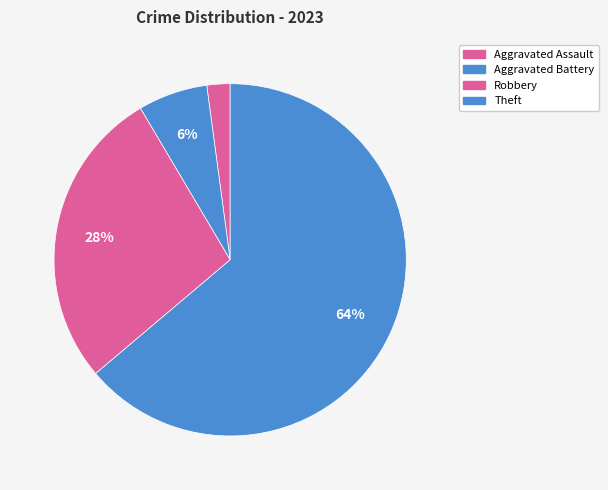

How many slices are in this pie chart?

4